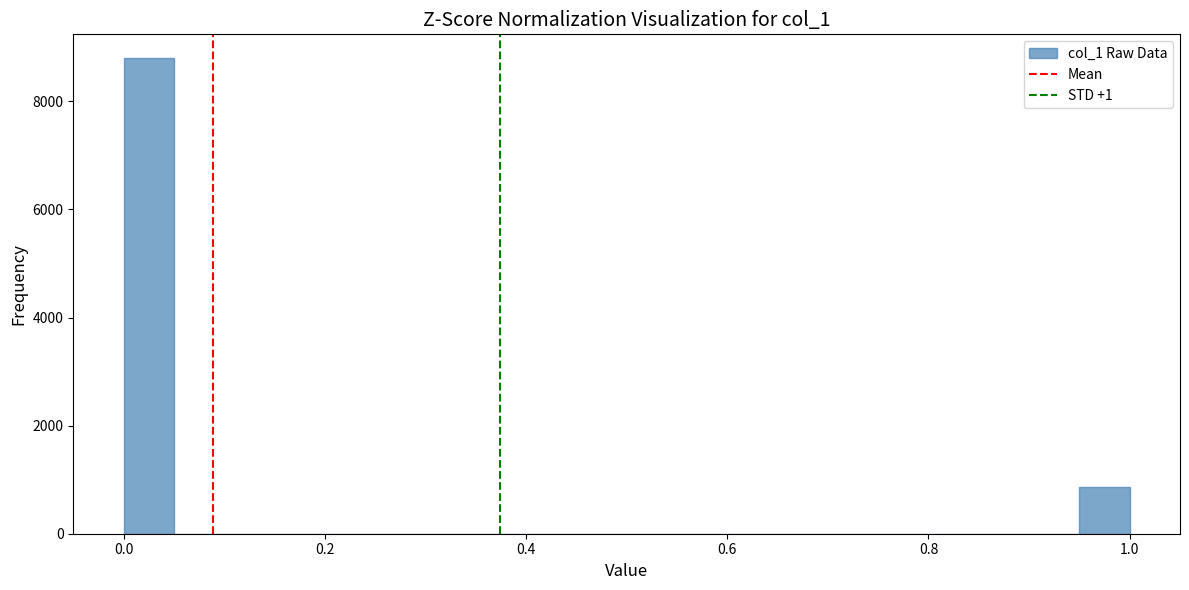

Around what value on the x-axis is the tallest bar? Give the approximate position of its centre, as read against the axis.

0.02